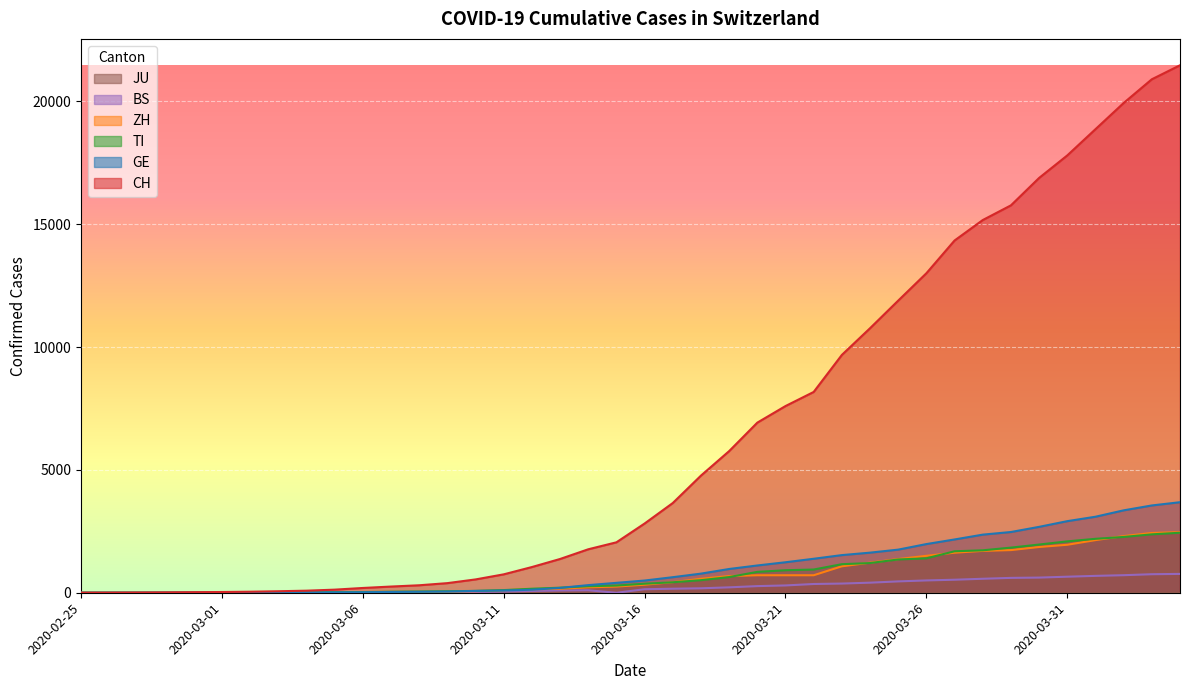

What is the label of the 8th point from the right?

2020-03-28